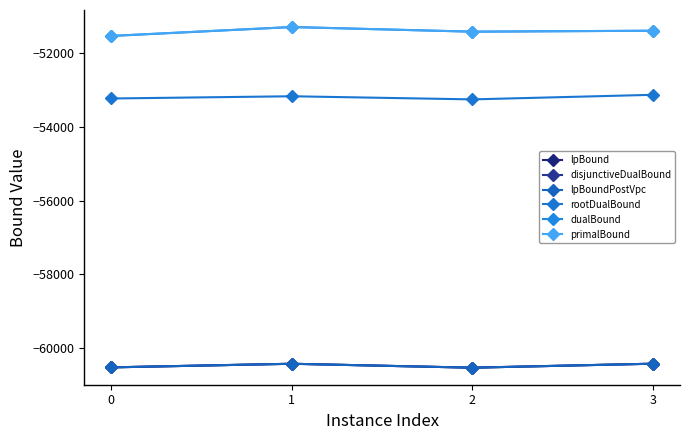

What is the sum of all dualBound values?

-205641.2